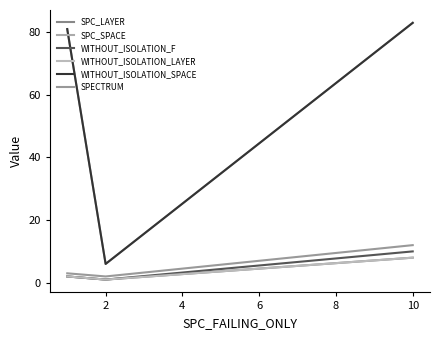

Does the chart display data point markers on the line(s)?

No